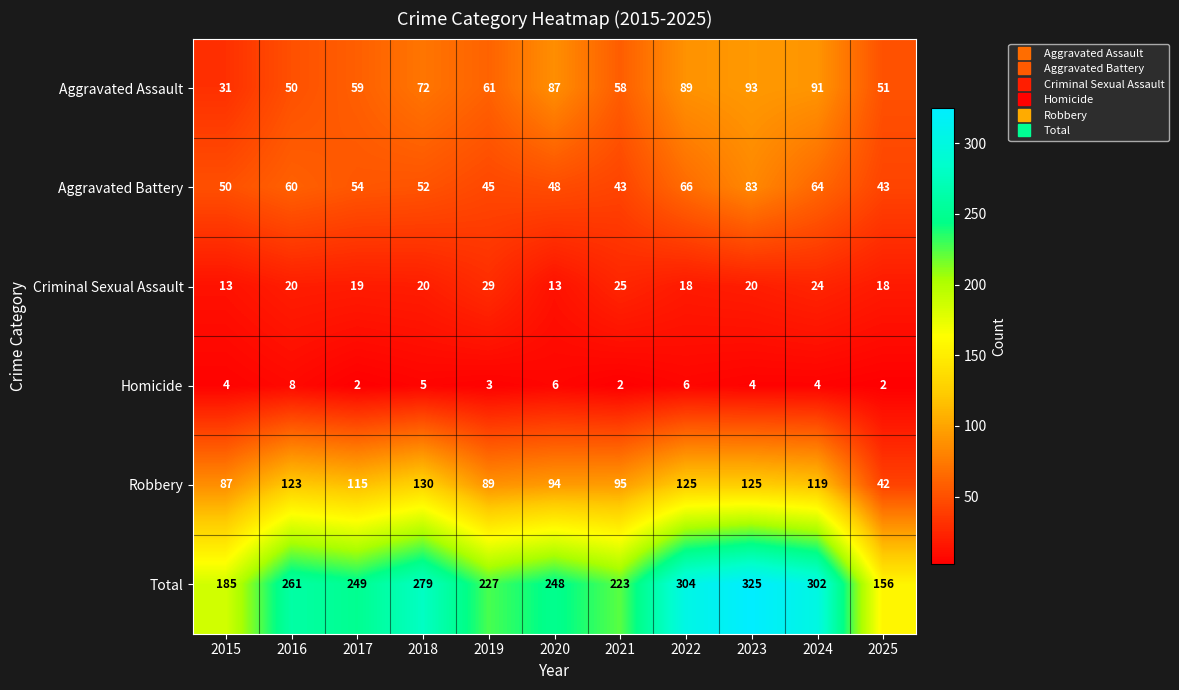

What is the sum of all Total values?

2759